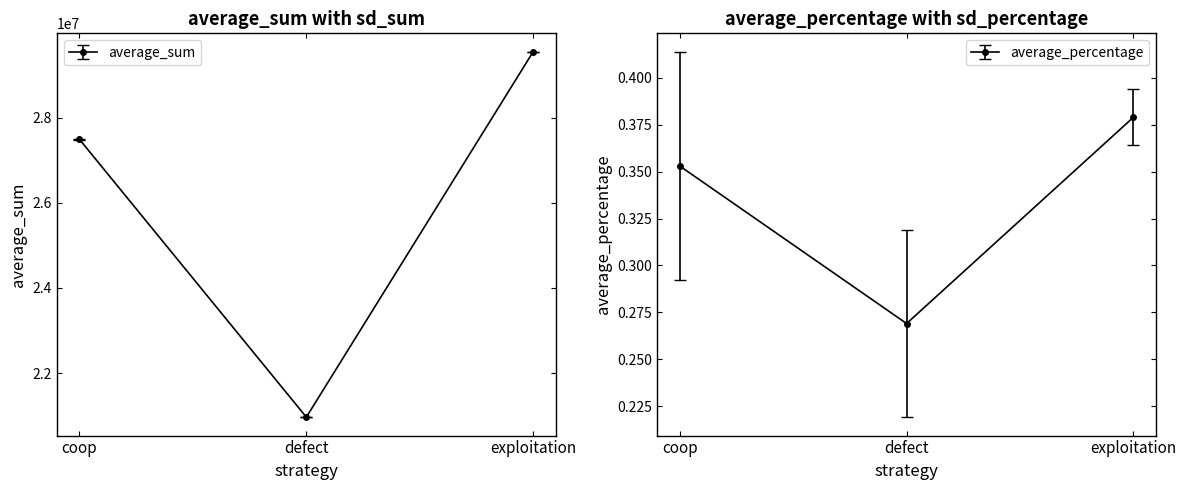

Reading right to left, what are all the values shown in this chart?

average_sum: 29545838.0	20967196.0	27486966.0
average_percentage: 0.4	0.3	0.4